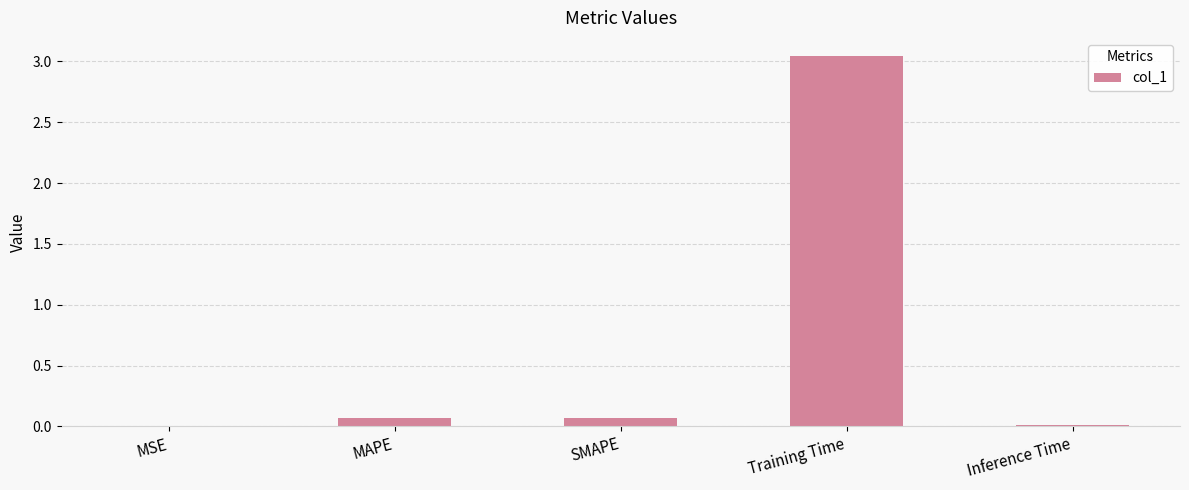

What is the sum of all values?

3.2